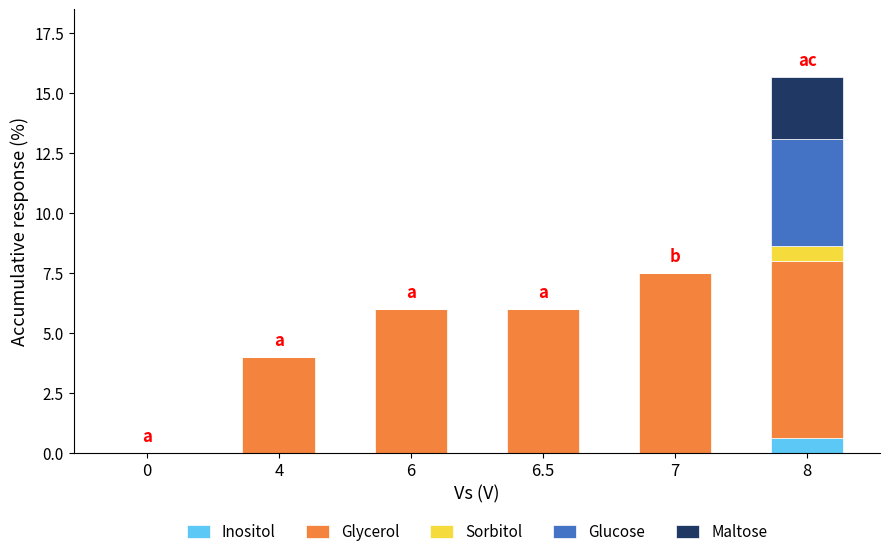

What are all the series names shown in the legend?

Inositol, Glycerol, Sorbitol, Glucose, Maltose